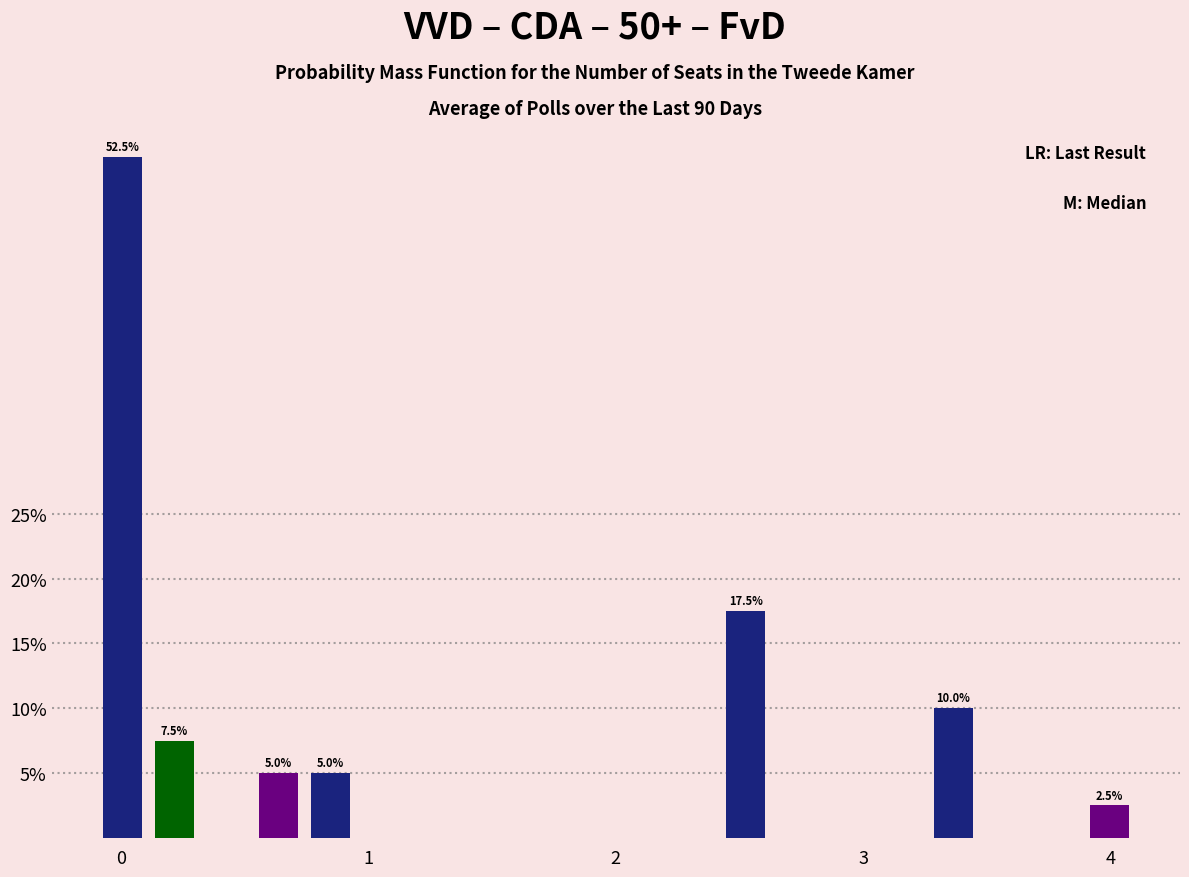

Around what value on the x-axis is the tallest bar? Give the approximate position of its centre, as read against the axis.

0.0